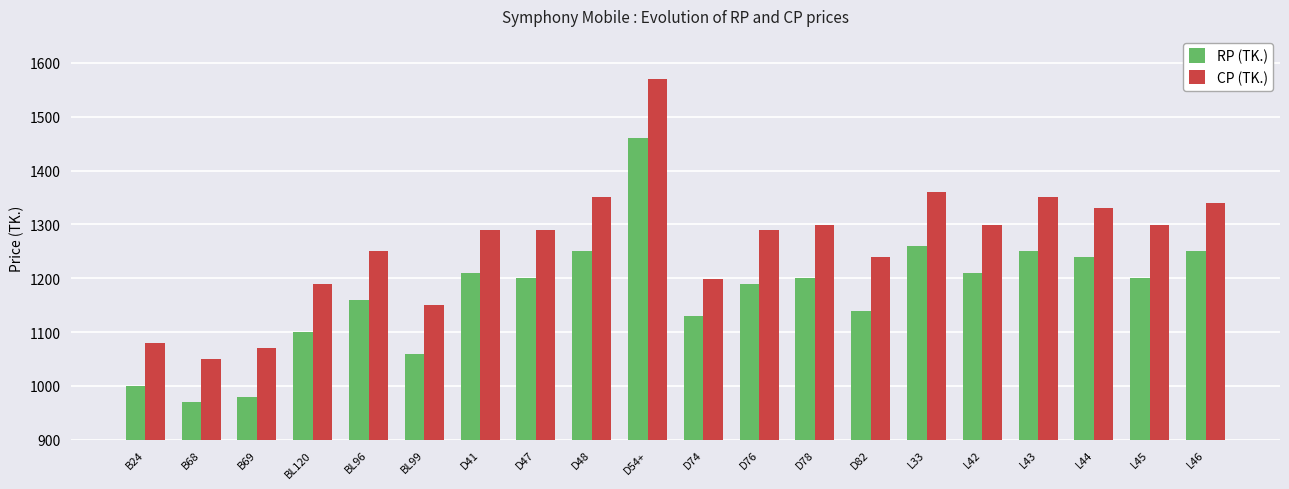

What is the total value across all series at L43?

2600